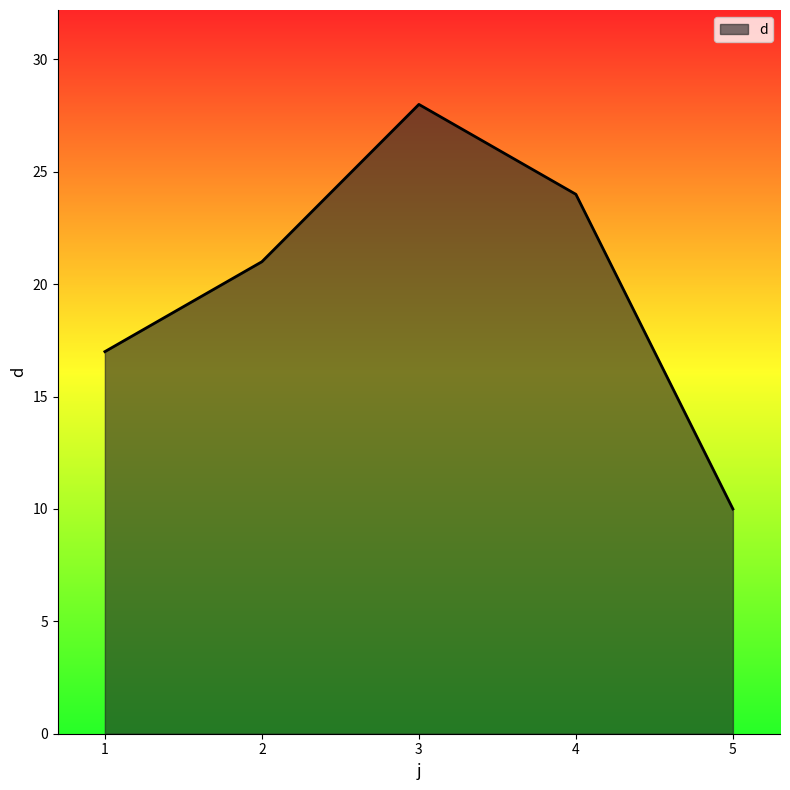

How many interior local peaks (higher than both neighbors) does the data have?

1